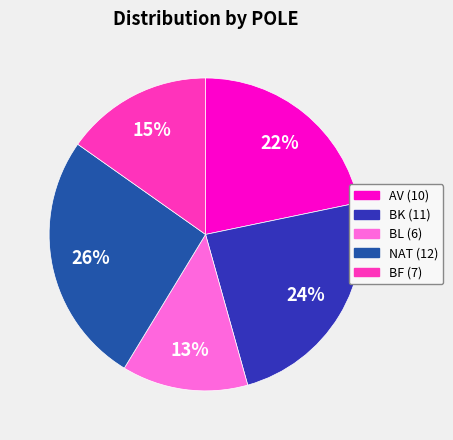

To the nearest percent, what is the average slice percentage?

20%